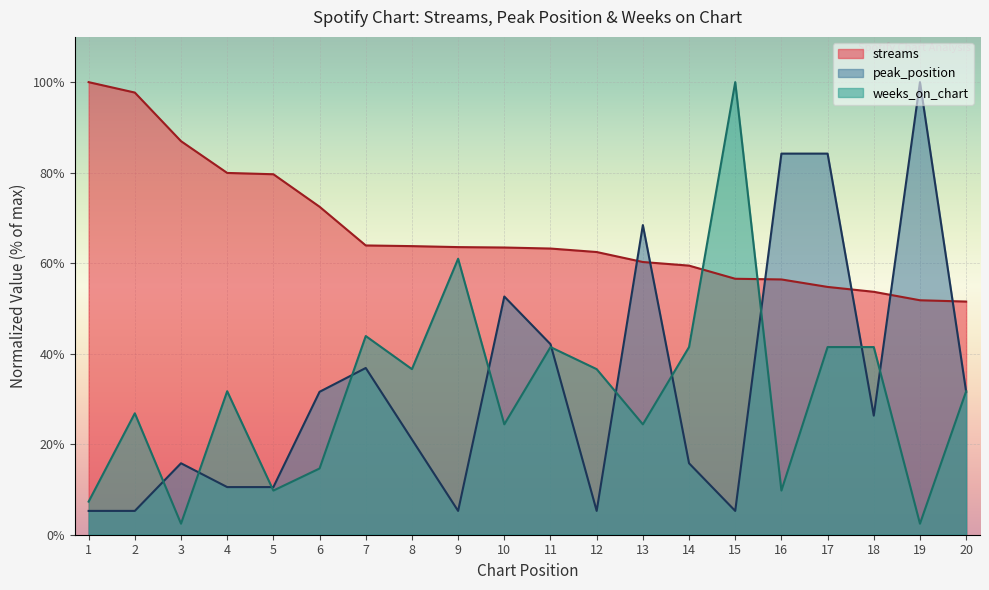

At which label is streams closest to 75?

6